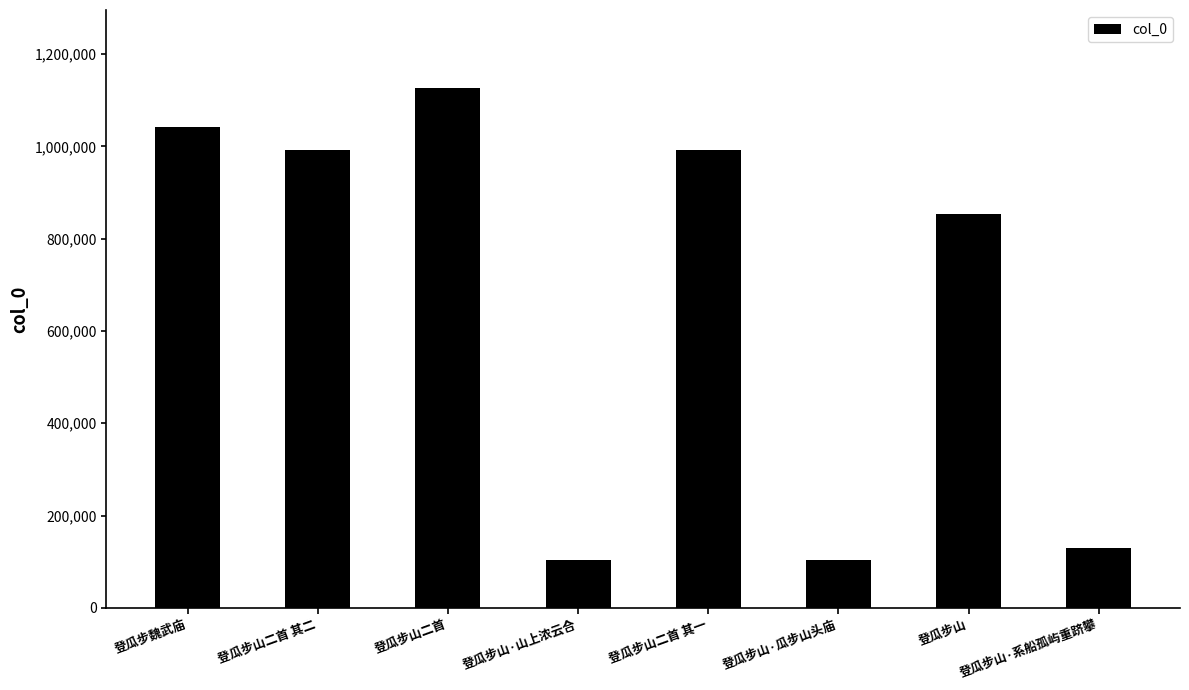

At which label is the value closest to 615070?

登瓜步山